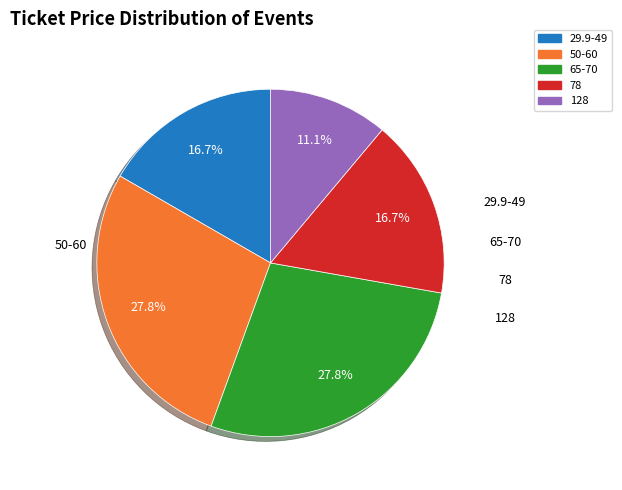

How many slices are in this pie chart?

5